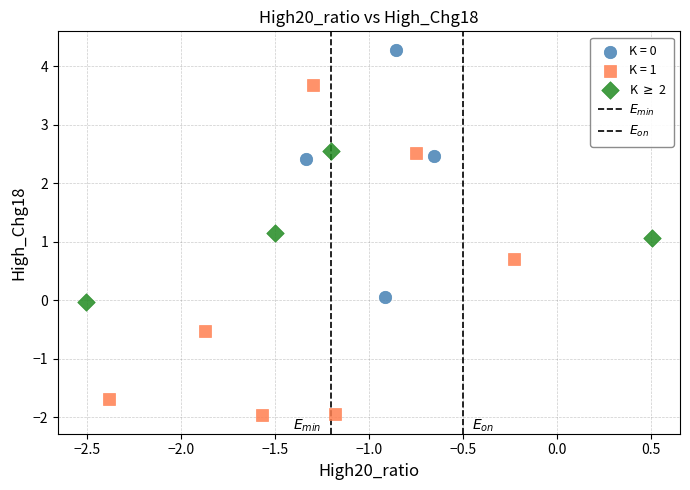

Which series reaches the minimum Y coordinate?

K = 1